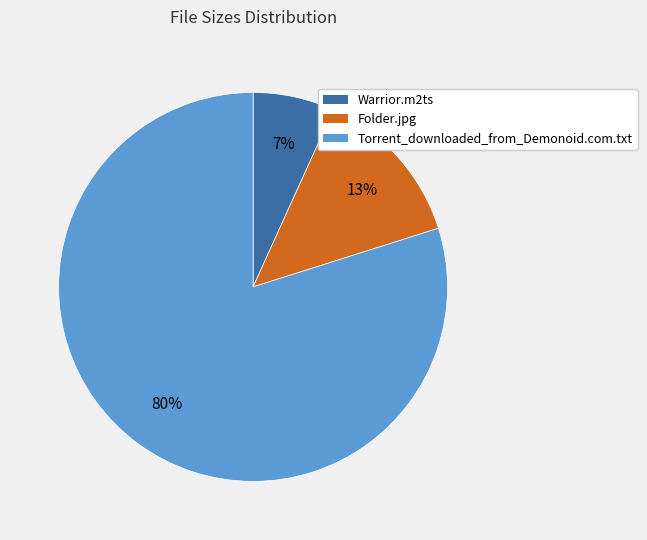

Which slice is the smallest?

Warrior.m2ts